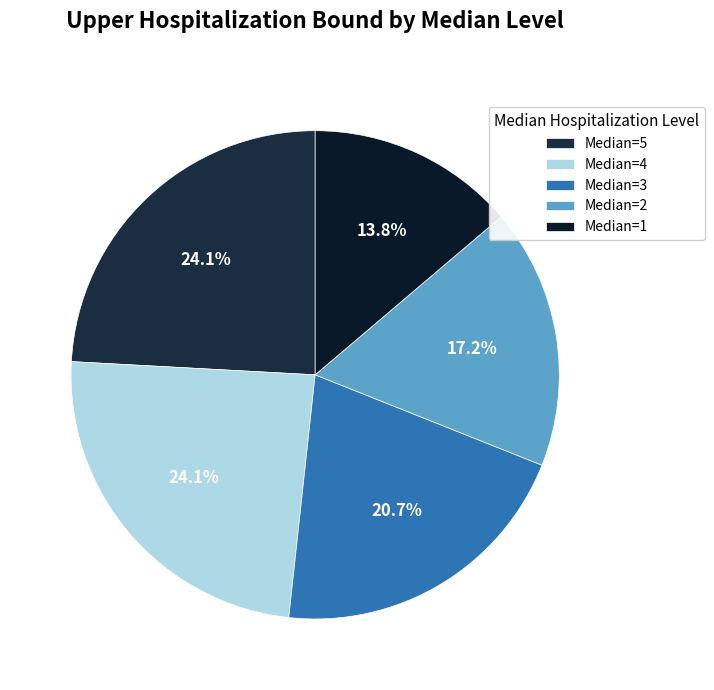

Is there a majority slice in this chart?

No